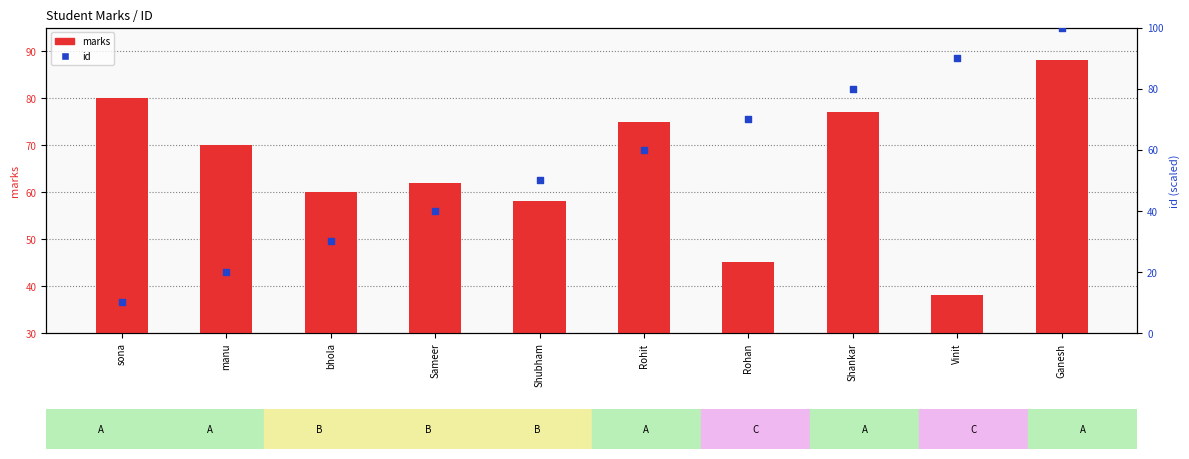

Which series has the widest spread of Y values?

id